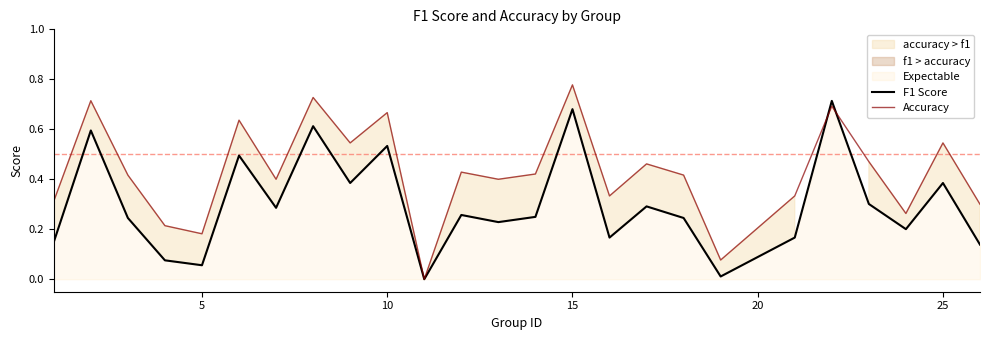

The value of Accuracy at 10 is 1.1. True or false?

False